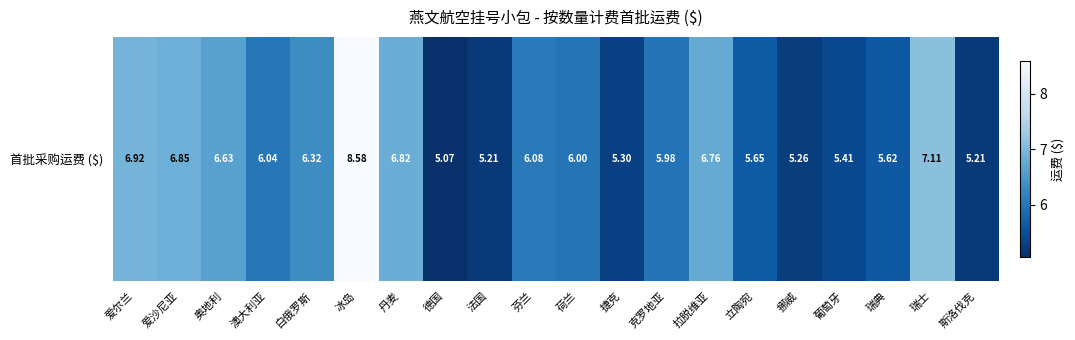

At which label does the data first exceed 6?

爱尔兰